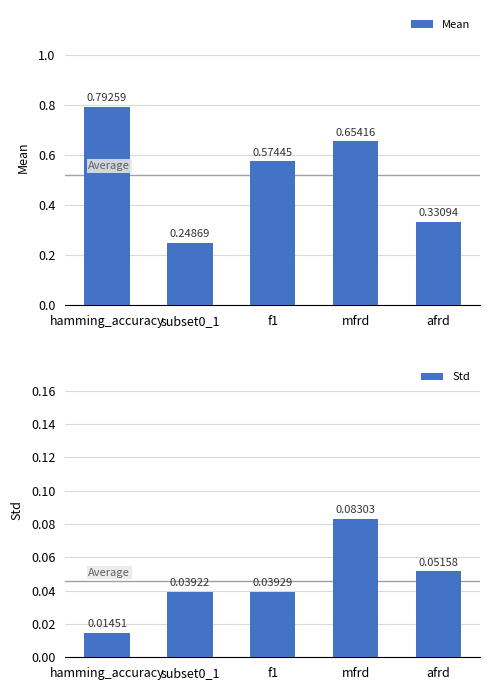

Between subset0_1 and afrd, which series saw the biggest shift?

Mean